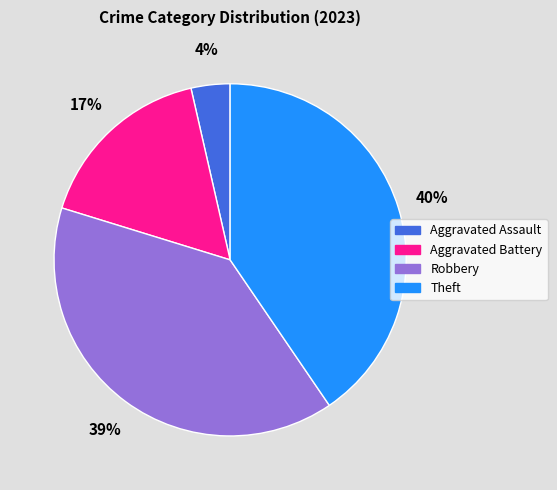

The Aggravated Assault slice represents 12% of the pie. True or false?

False